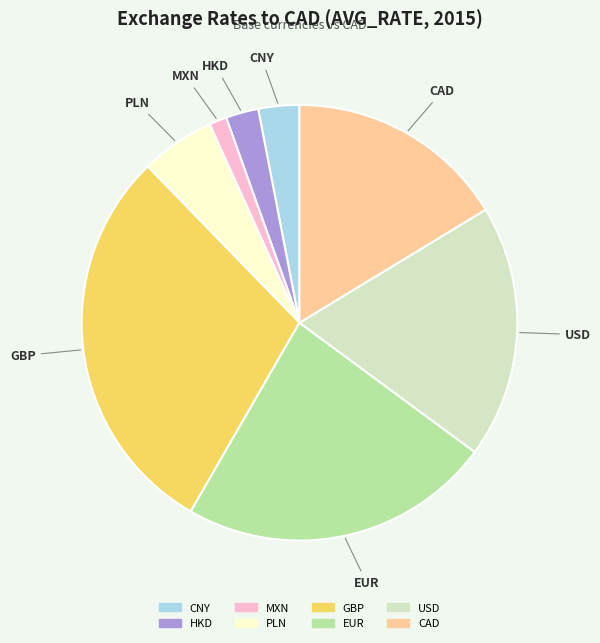

Which slice is the smallest?

MXN